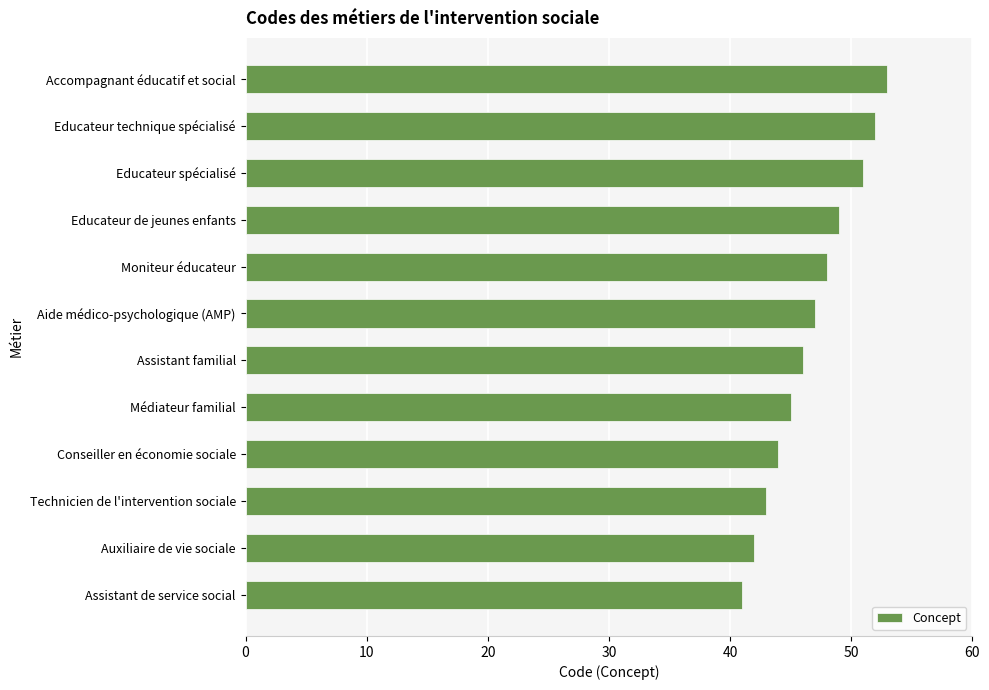

How many bars are there in total?

12